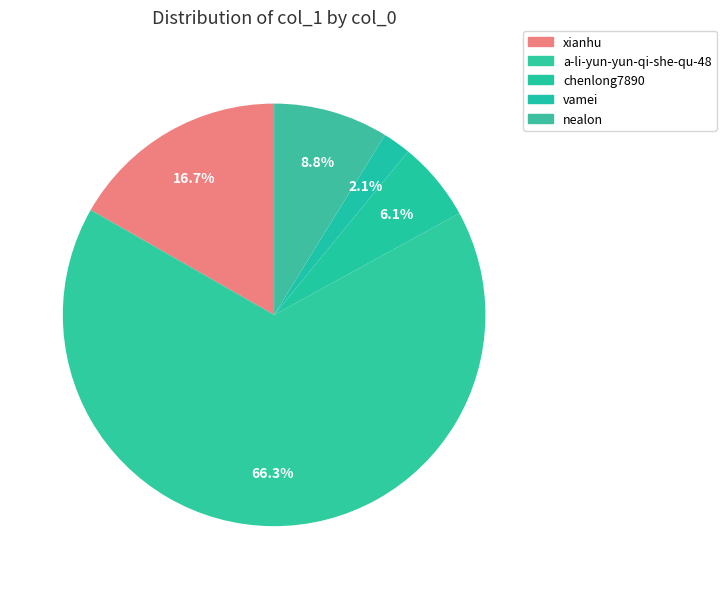

Count the number of slices in the pie.

5